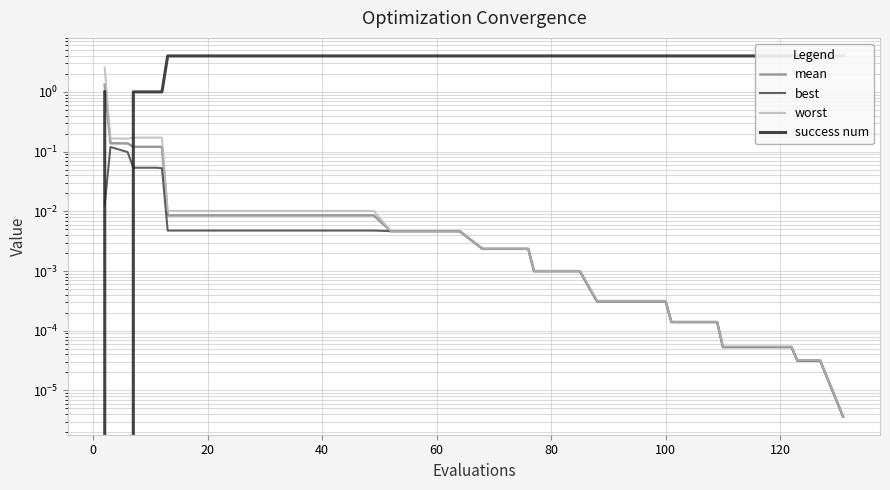

How many series are shown in this chart?

4